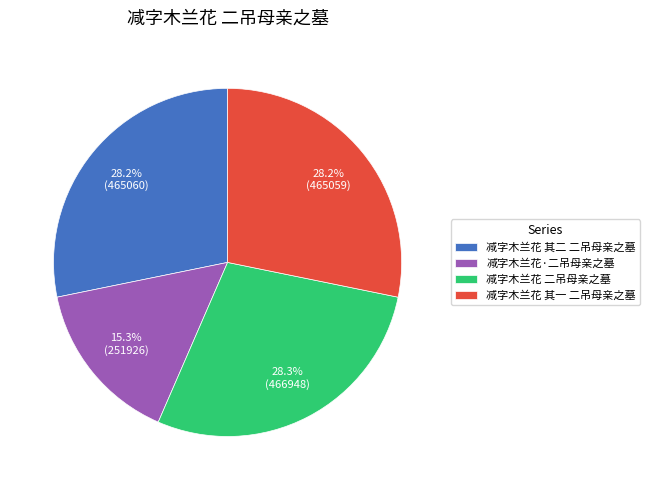

What is the smallest slice in the pie chart?

减字木兰花·二吊母亲之墓